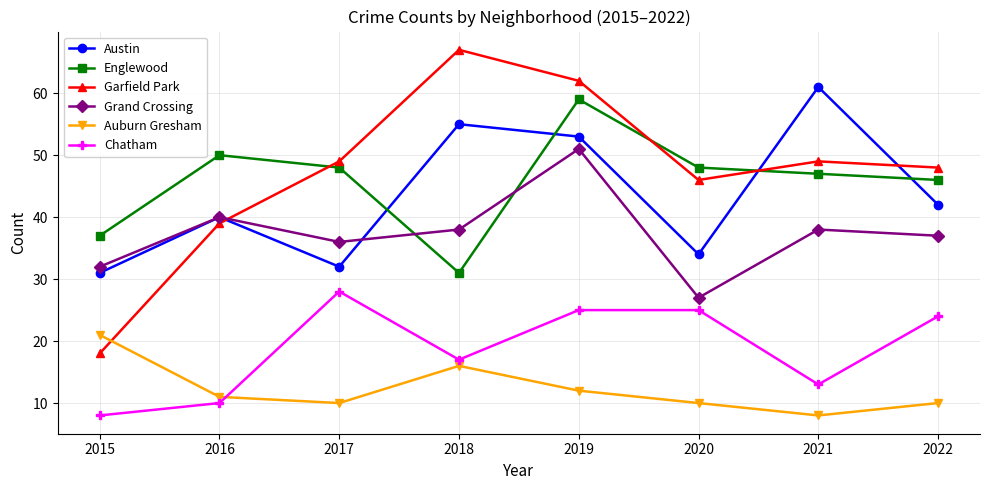

How many lines are shown in the chart?

6